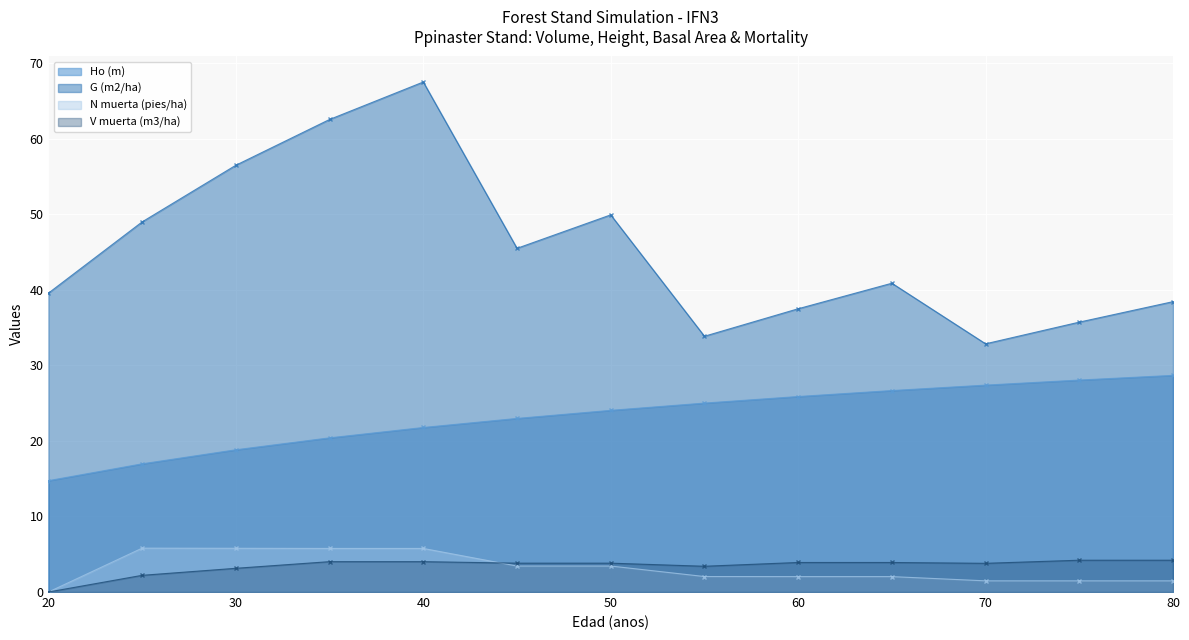

In N muerta (pies/ha), how many points are higher than both neighbors (excluding endpoints)?

1